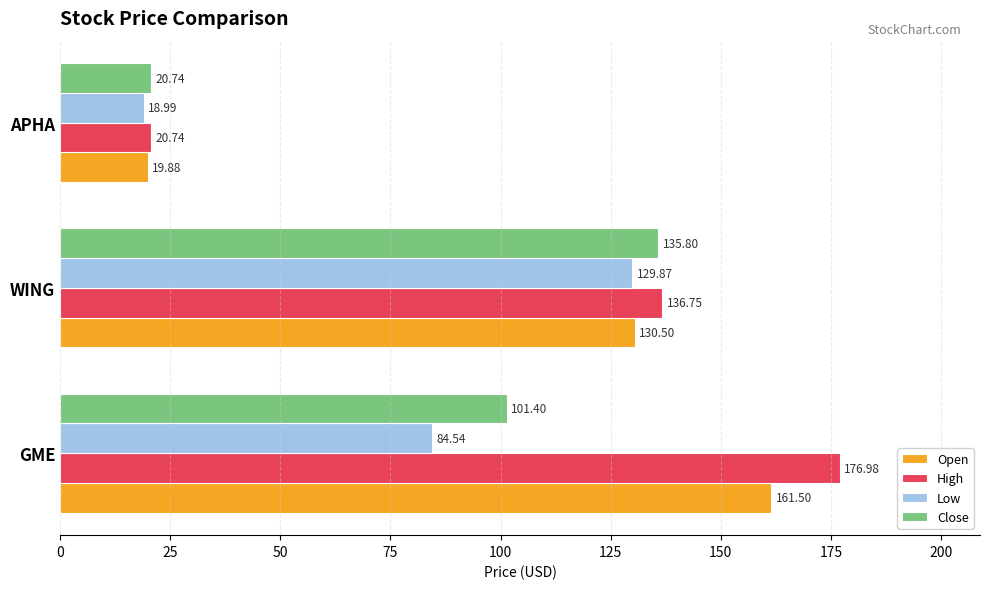

List the series in order of their peak value, highest first.

High, Open, Close, Low